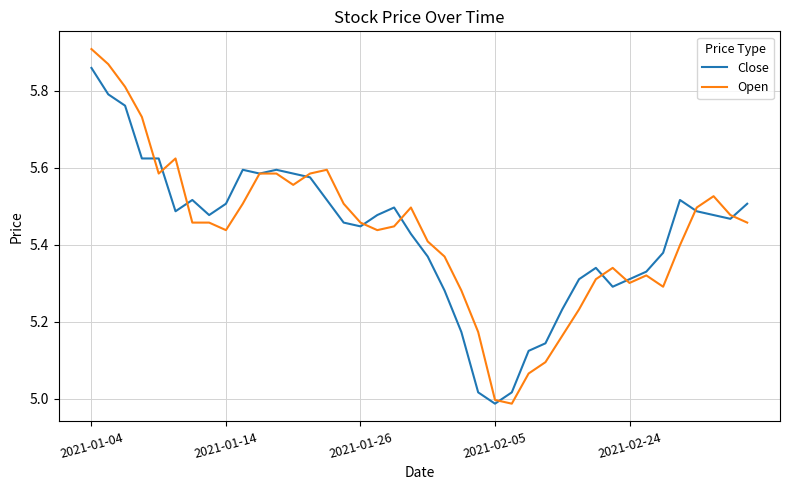

Which series has the largest range (max minus min)?

Open